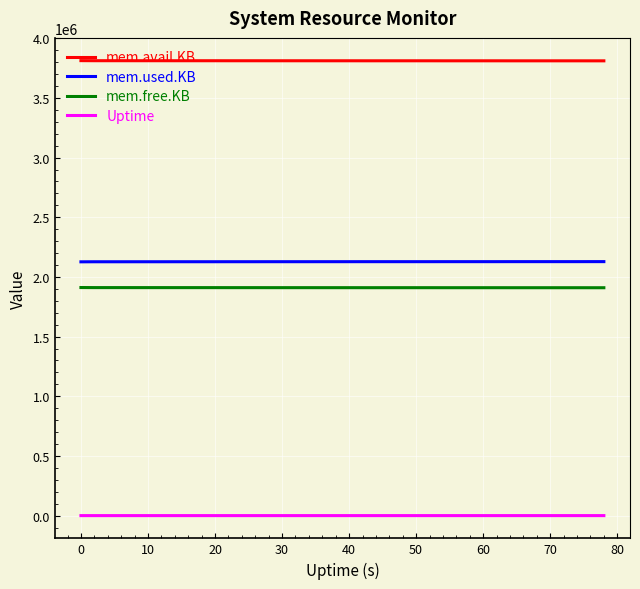

True or false: mem.used.KB and mem.free.KB cross at least once.

False